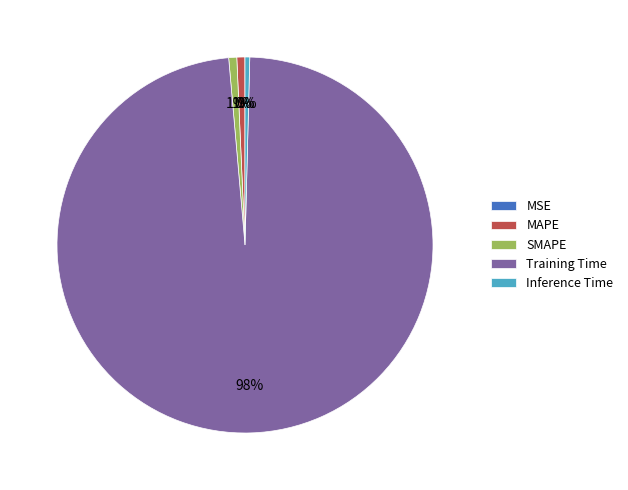

To the nearest percent, what portion does MAPE represent?

1%